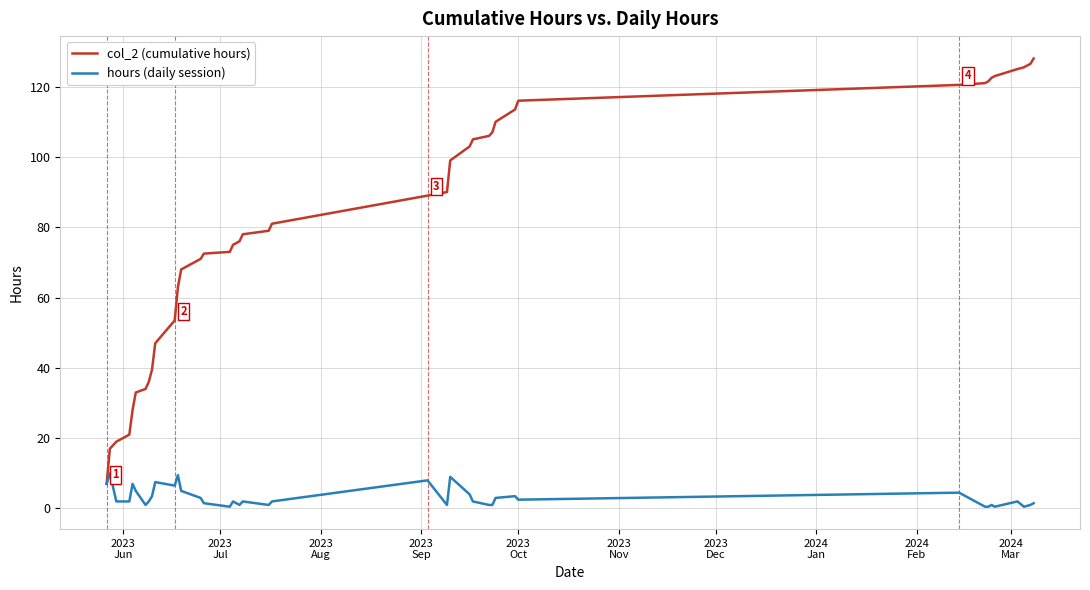

Rank the series by their average value, from lowest to highest.

hours (daily session), col_2 (cumulative hours)